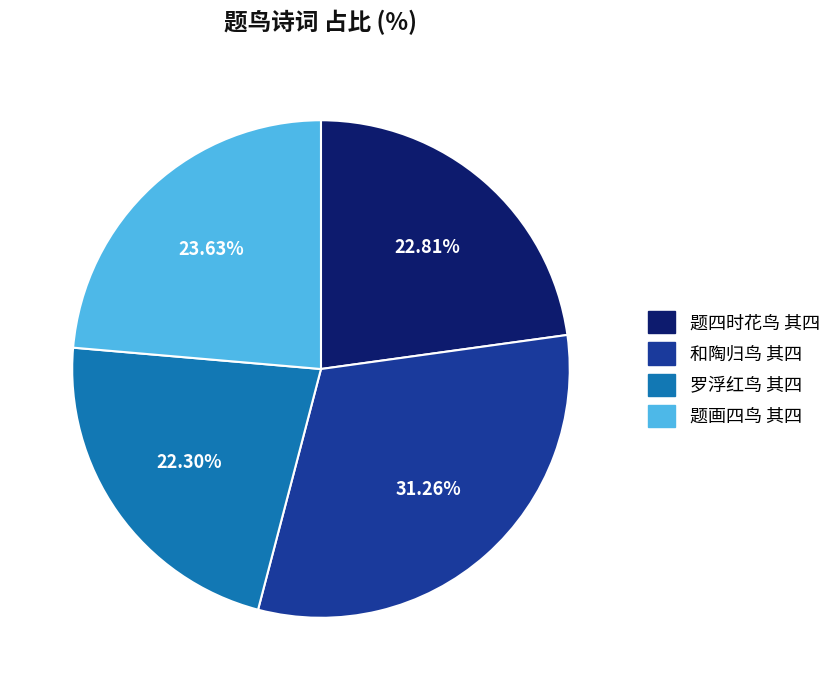

Does 题画四鸟 其四 represent more than half of the total?

No